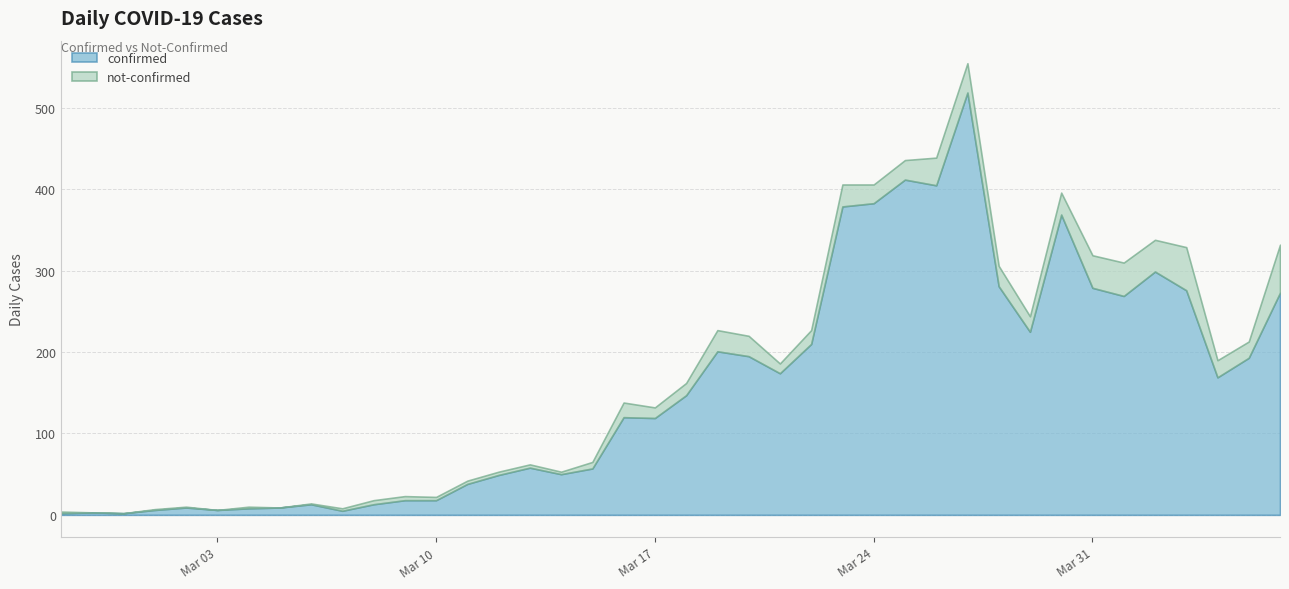

What is the label of the 12th point from the left?

2020-03-09